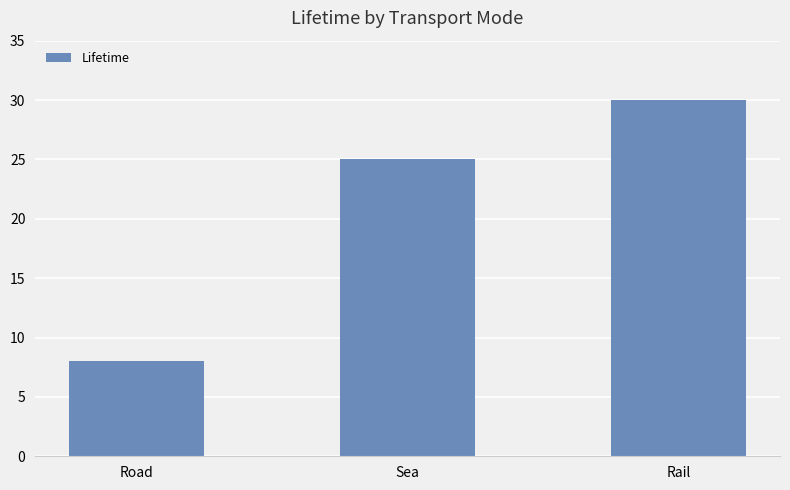

At which category does the chart reach its peak across all series?

Rail